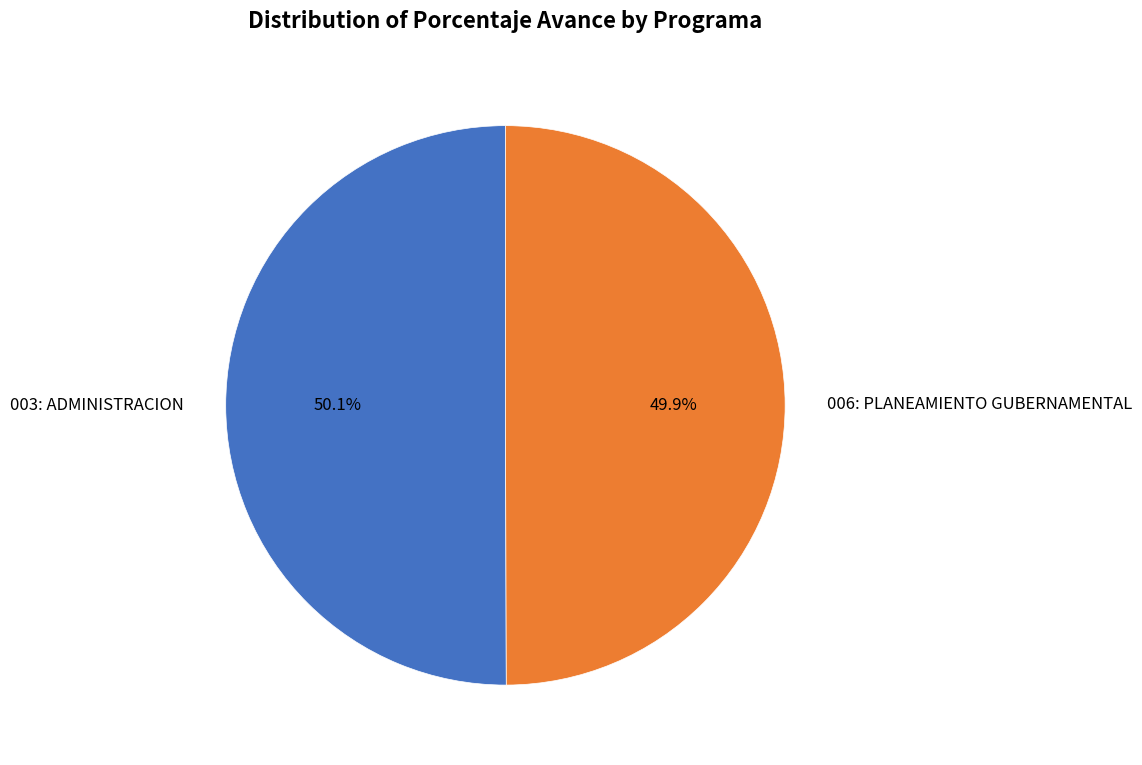

What is the ratio of the value at 003: ADMINISTRACION to the value at 006: PLANEAMIENTO GUBERNAMENTAL?

1.0